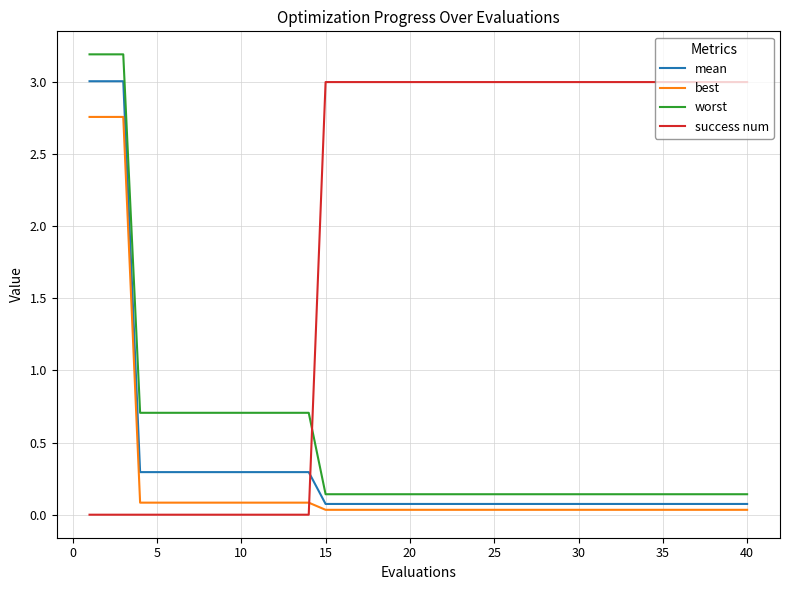

How many times do success num and best cross each other?

1